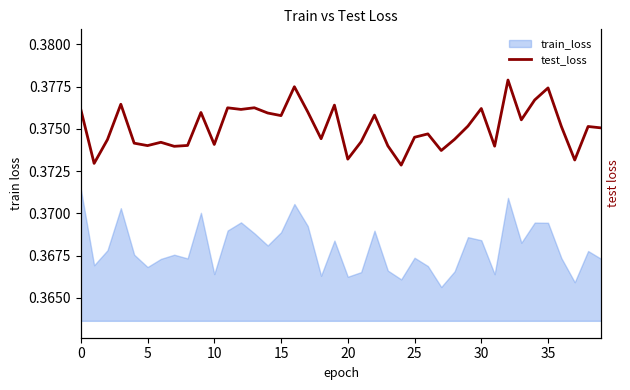

Reading left to right, list all the values displayed in this chart.

0.4	0.4	0.4	0.4	0.4	0.4	0.4	0.4	0.4	0.4	0.4	0.4	0.4	0.4	0.4	0.4	0.4	0.4	0.4	0.4	0.4	0.4	0.4	0.4	0.4	0.4	0.4	0.4	0.4	0.4	0.4	0.4	0.4	0.4	0.4	0.4	0.4	0.4	0.4	0.4